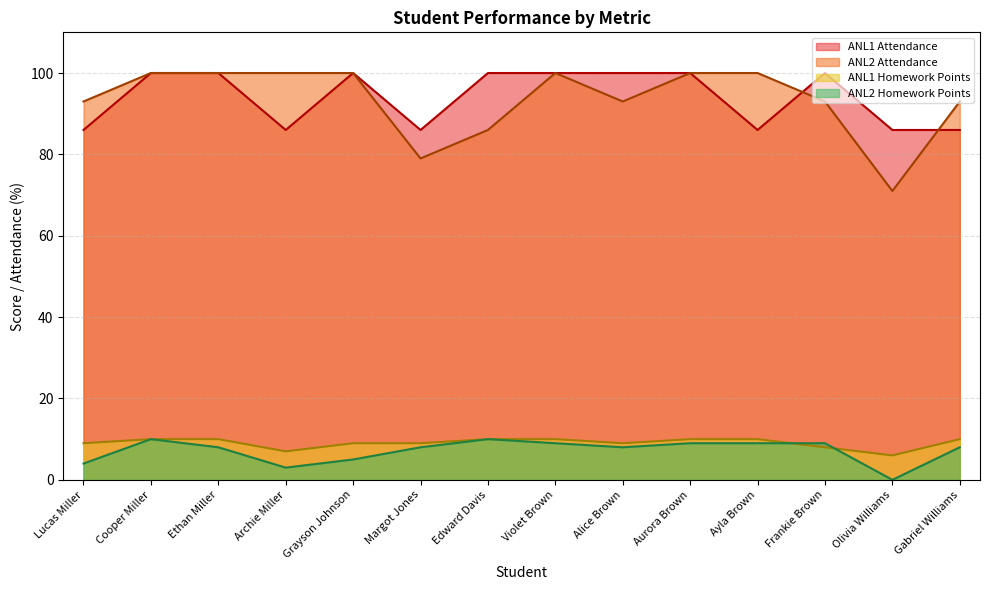

What is the difference between the highest and lowest values at Aurora Brown?

91